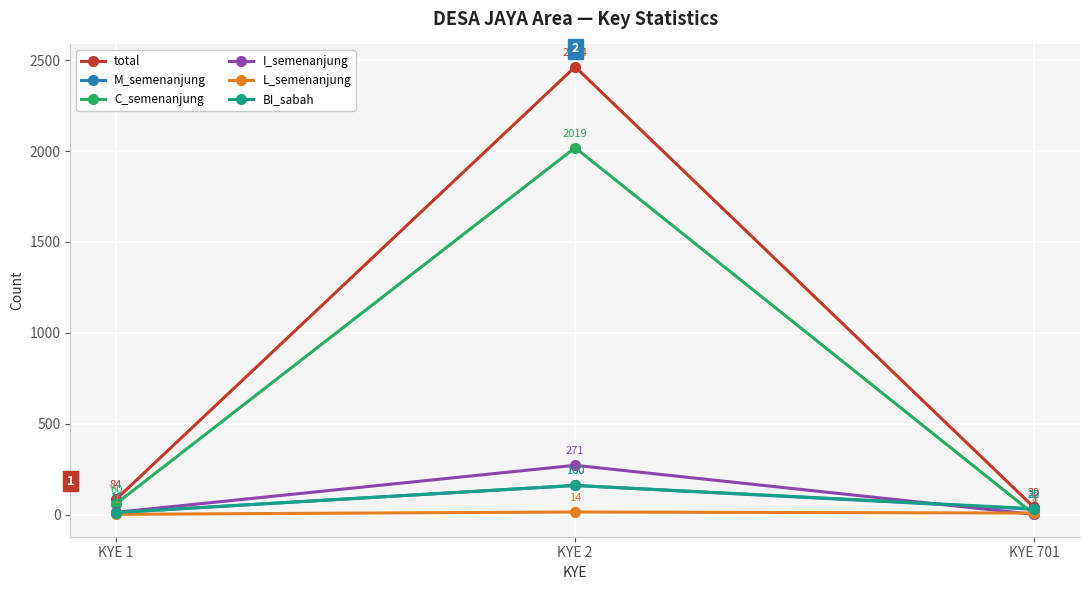

Reading right to left, extract all data points from this chart.

total: KYE 701=39	KYE 2=2464	KYE 1=84
M_semenanjung: KYE 701=29	KYE 2=160	KYE 1=11
C_semenanjung: KYE 701=1	KYE 2=2019	KYE 1=60
I_semenanjung: KYE 701=1	KYE 2=271	KYE 1=12
L_semenanjung: KYE 701=8	KYE 2=14	KYE 1=1
BI_sabah: KYE 701=32	KYE 2=160	KYE 1=11